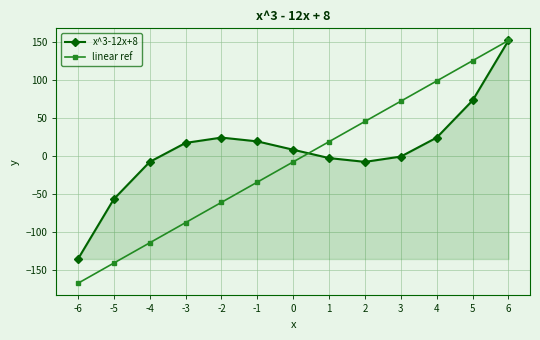

How many data points in x^3-12x+8 are less than 8?

6